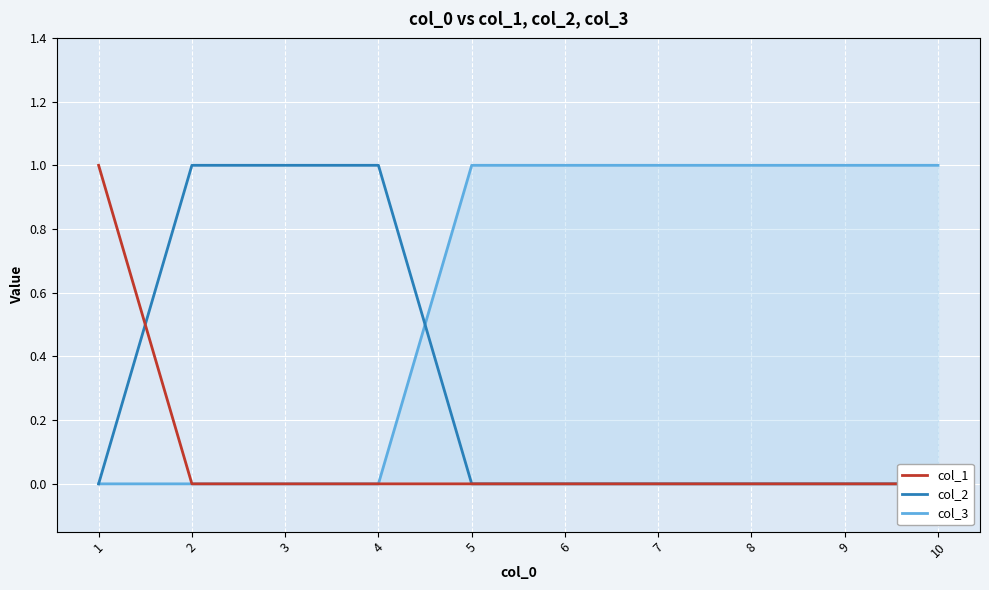

Reading left to right, extract all data points from this chart.

col_1: 1	0	0	0	0	0	0	0	0	0
col_2: 0	1	1	1	0	0	0	0	0	0
col_3: 0	0	0	0	1	1	1	1	1	1